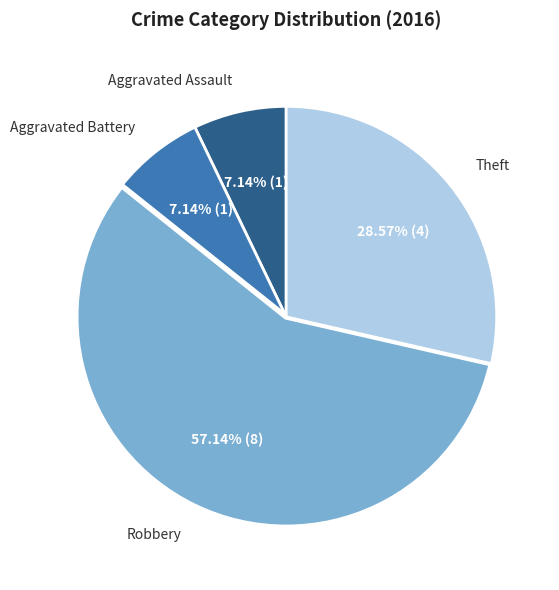

How many slices are in this pie chart?

4